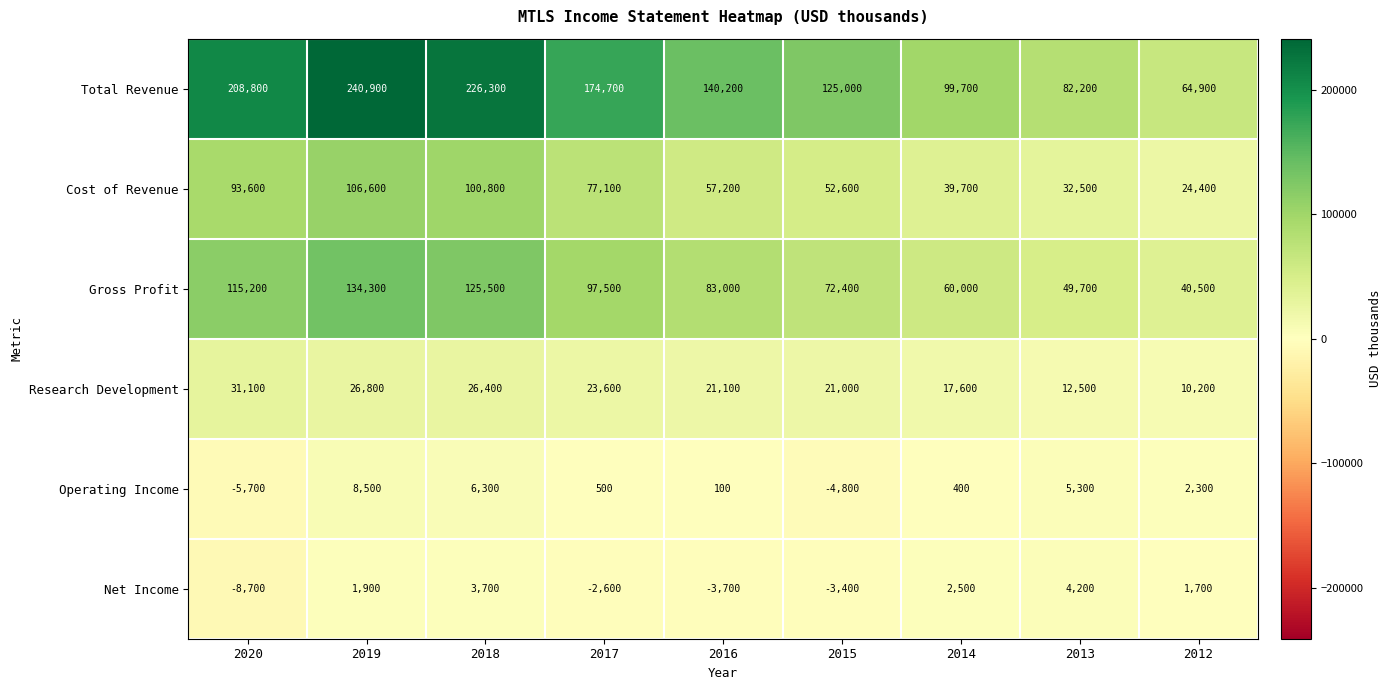

Which series has the largest total across all categories?

Total Revenue